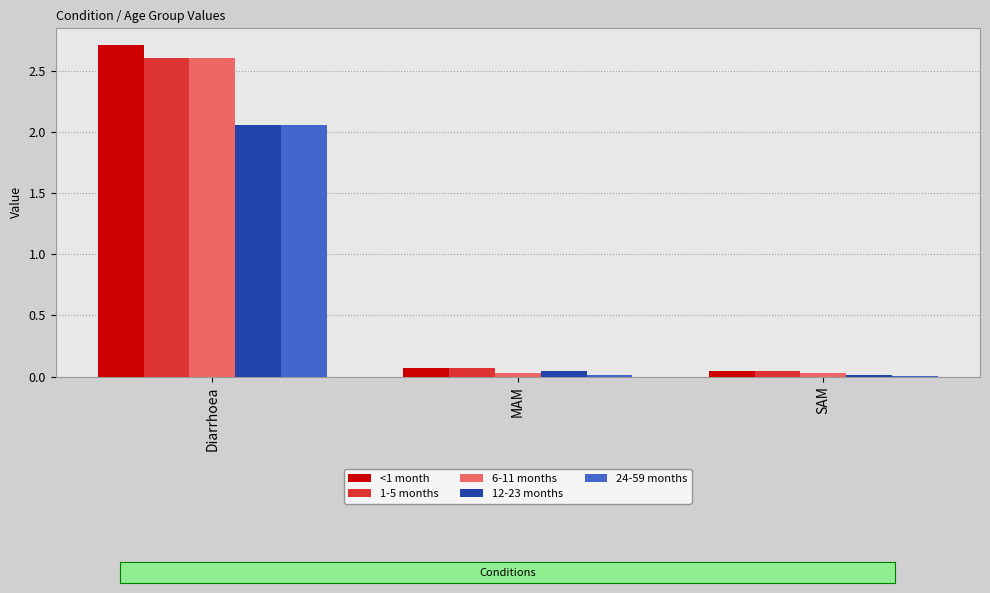

At which category is the sum across all series the highest?

Diarrhoea